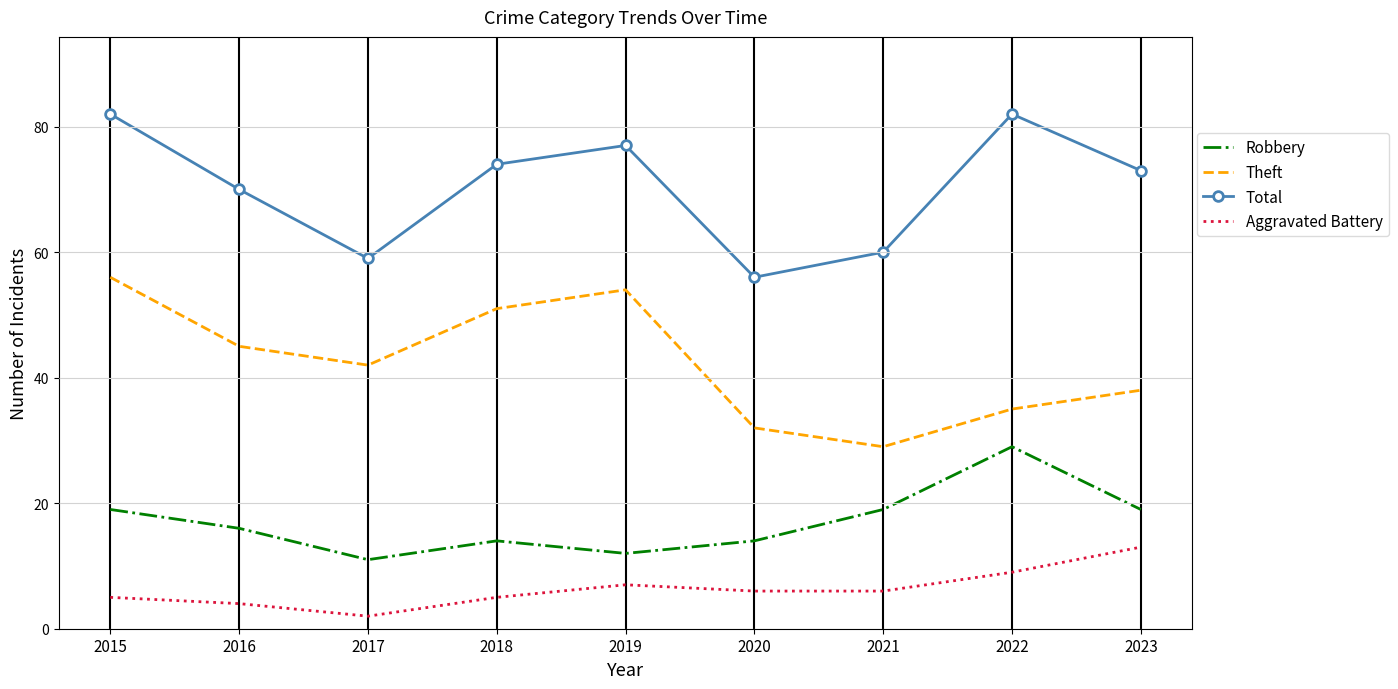

Where is the first local minimum for Theft?

2017